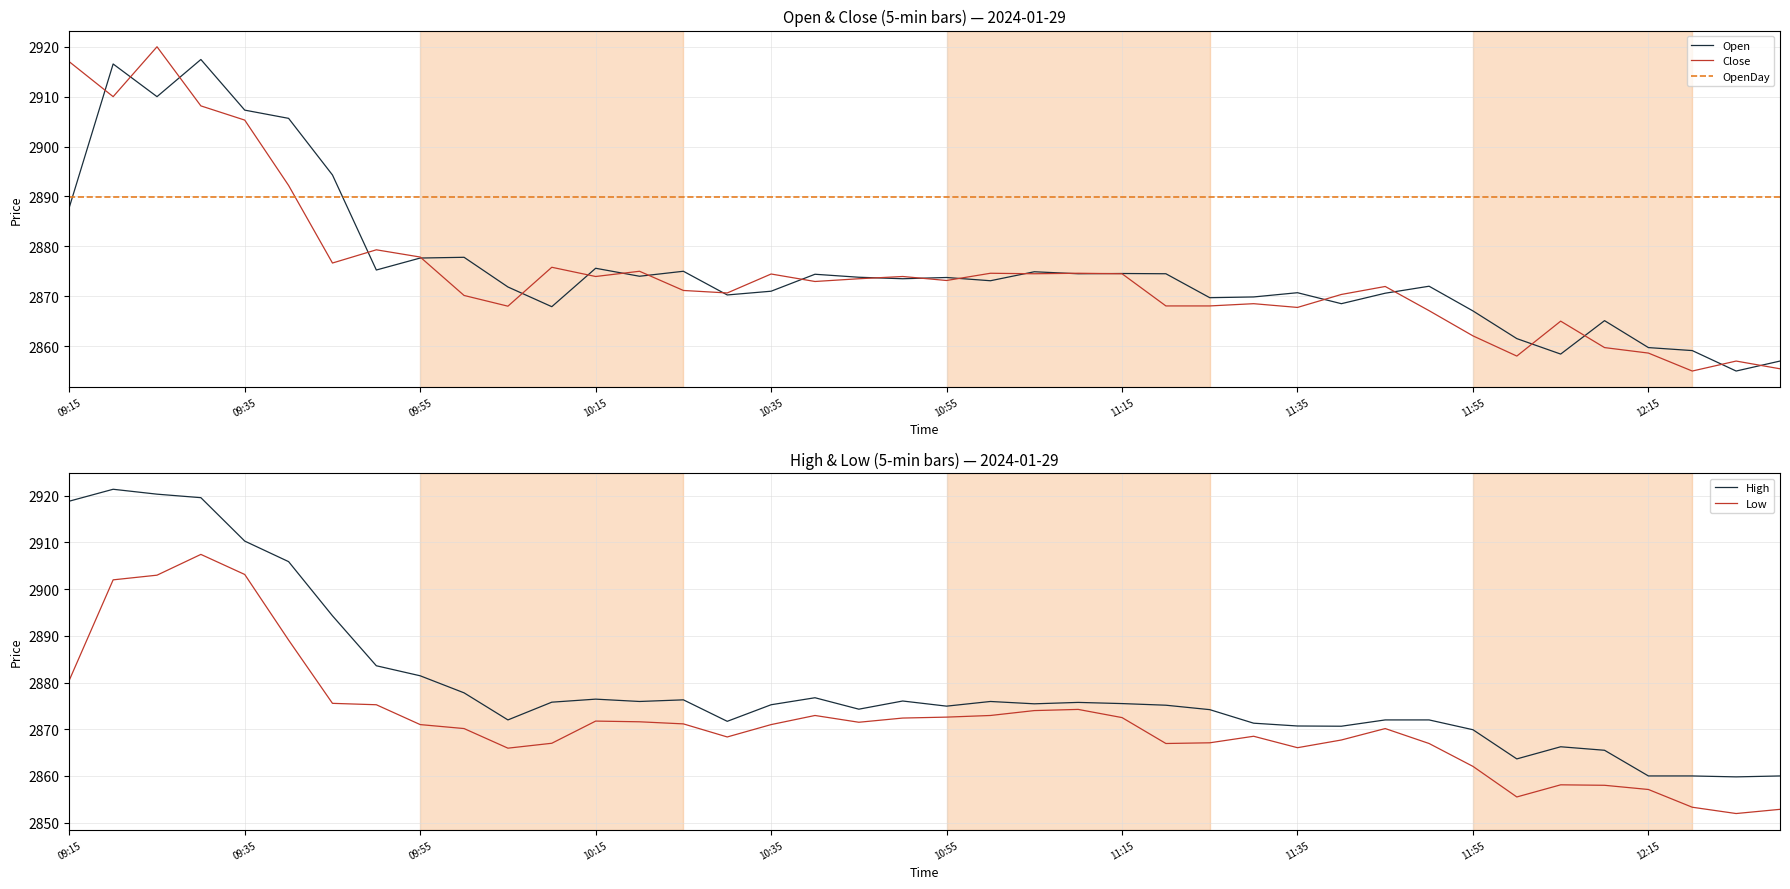

Does the chart display data point markers on the line(s)?

No